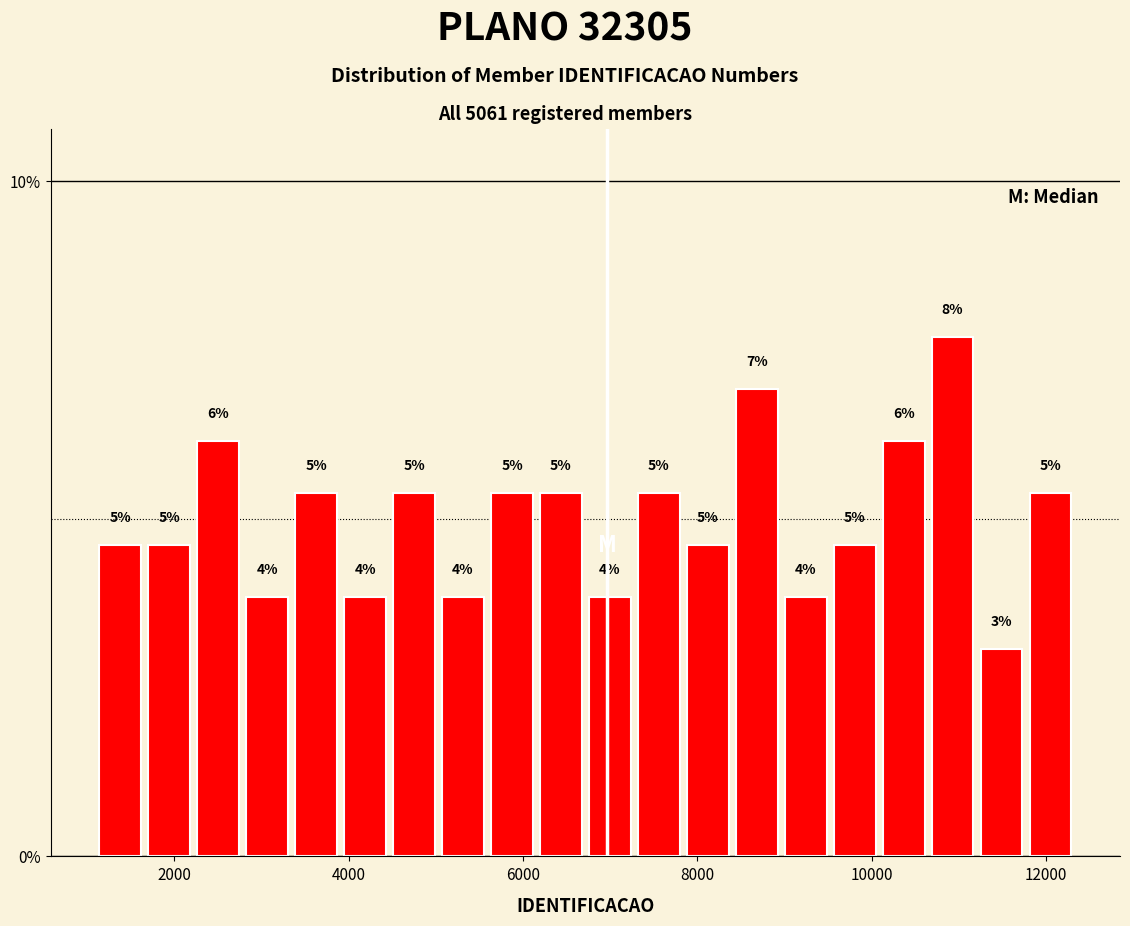

Around what value on the x-axis is the tallest bar? Give the approximate position of its centre, as read against the axis.

11000